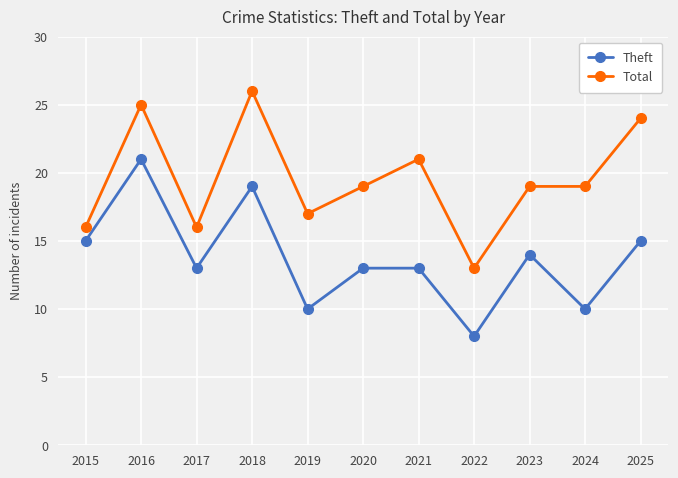

What is the minimum value shown in the chart?

8